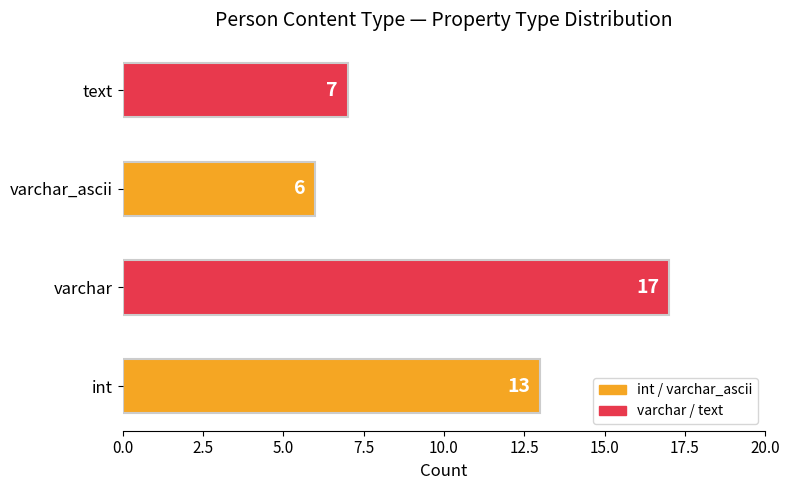

What is the change in value from varchar to text?

-10